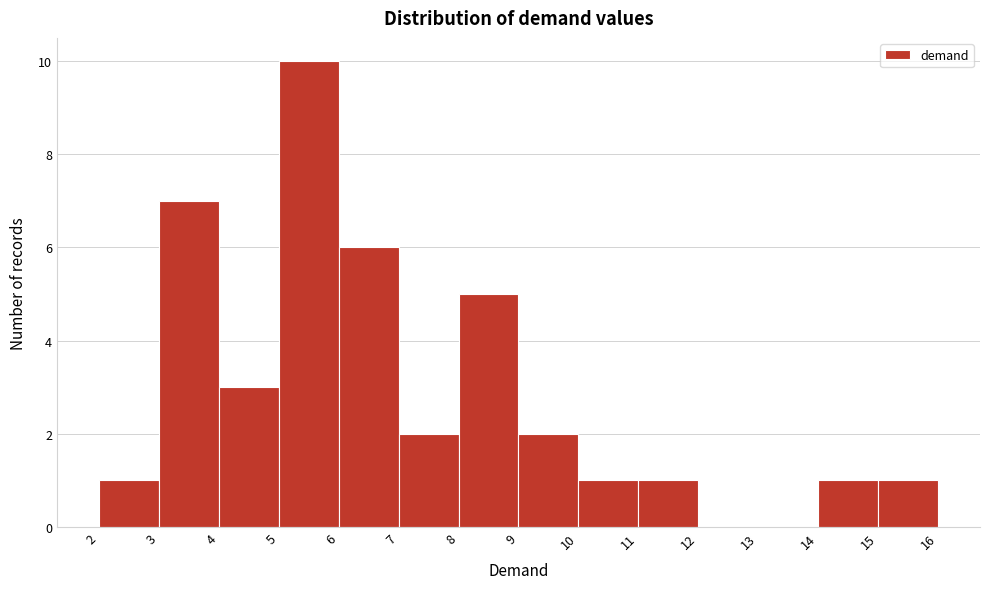

Reading left to right, extract all data points from this chart.

2=1	3=7	4=3	5=10	6=6	7=2	8=5	9=2	10=1	11=1	12=0	13=0	14=1	15=1